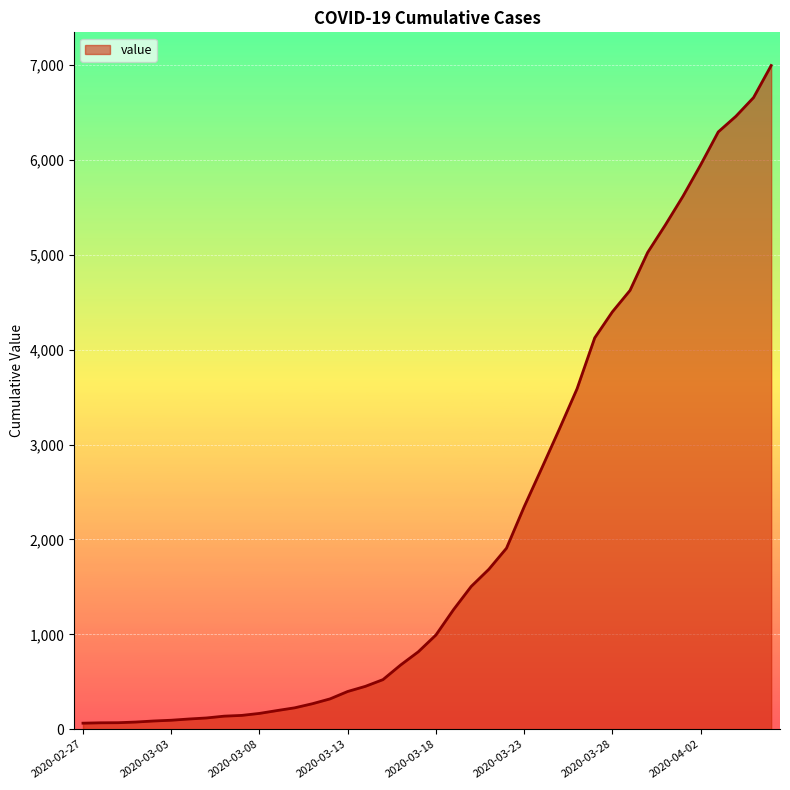

What is the greatest value displayed?

6995